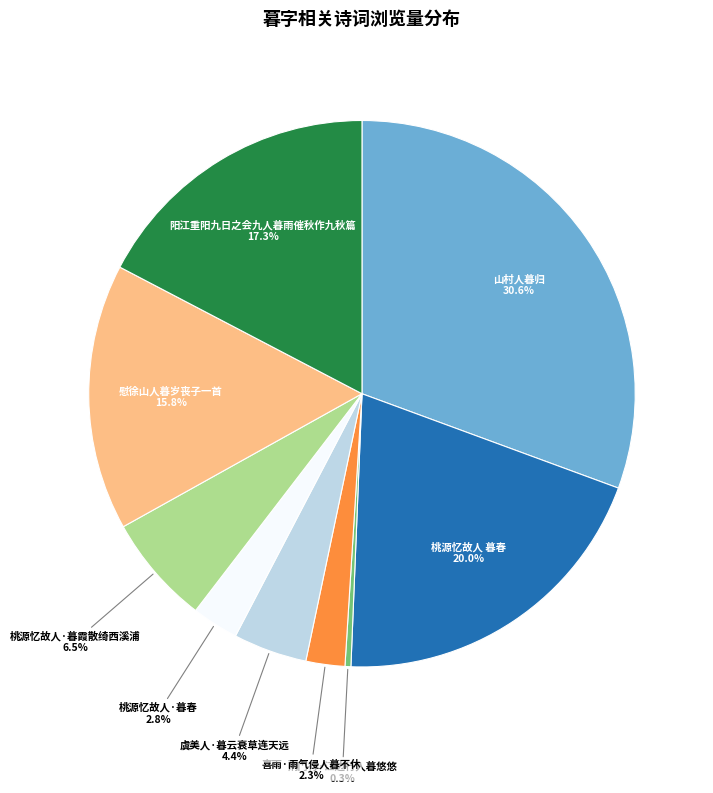

Does any single category account for the majority?

No